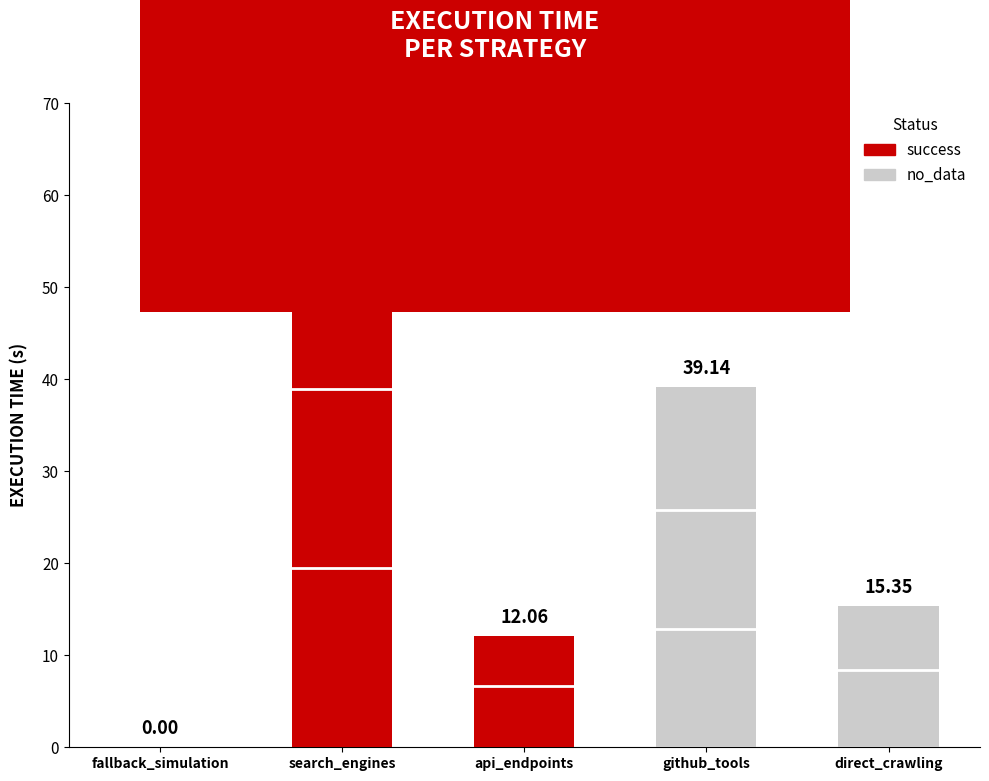

Where is the data nearest to the value 29?

github_tools